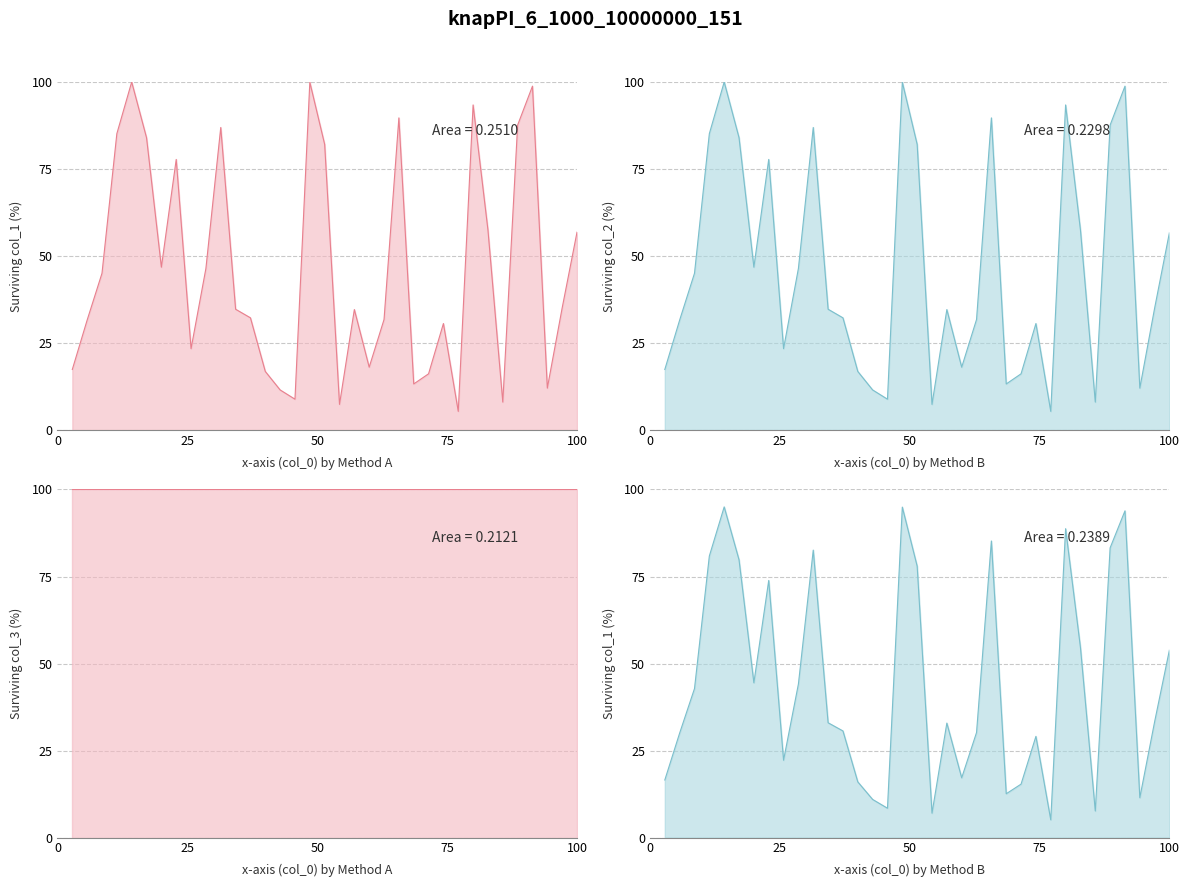

How many values in the col_1_line series are below 34?

16